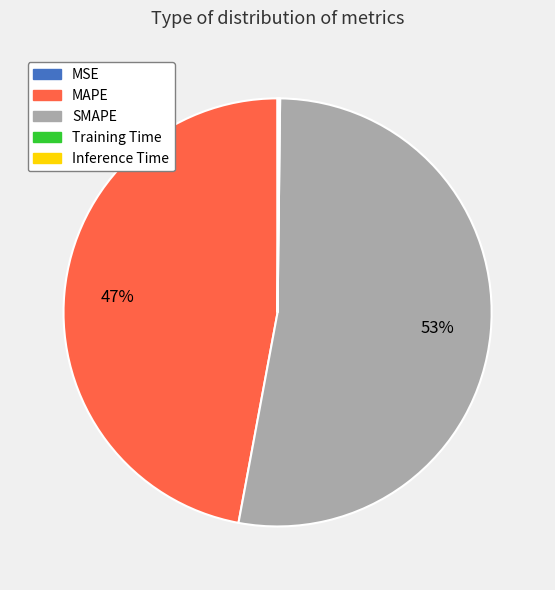

To the nearest percent, what is the difference between the largest and smallest slice percentages?

53%